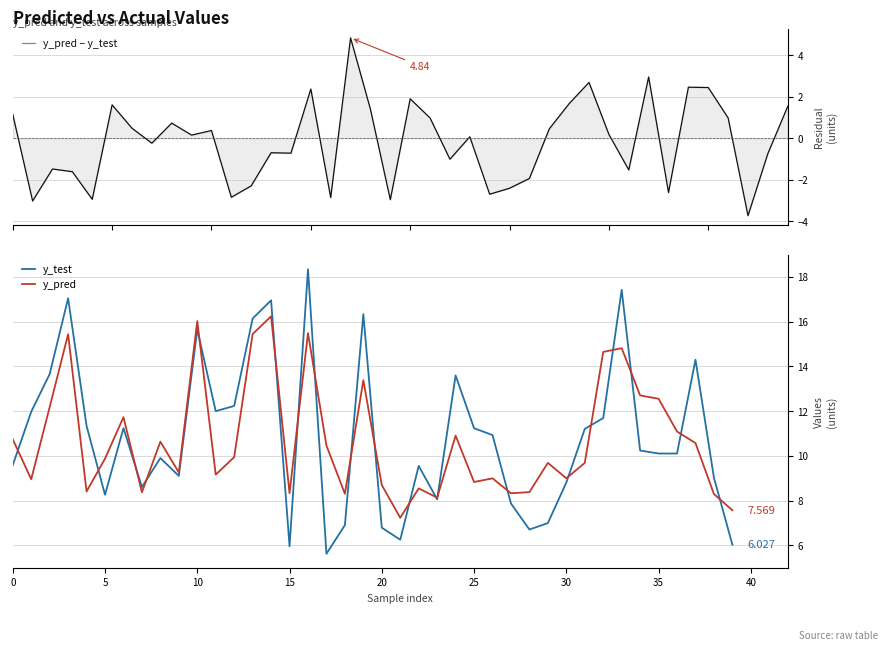

True or false: y_test and y_pred − y_test intersect in this chart.

False